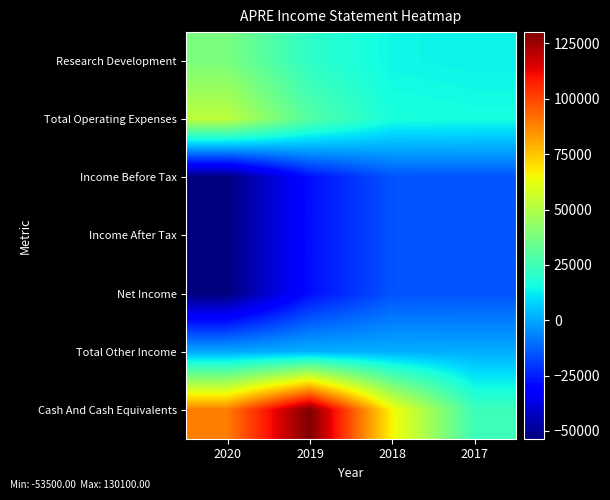

What is the difference between the highest and lowest values at 2018?

81200